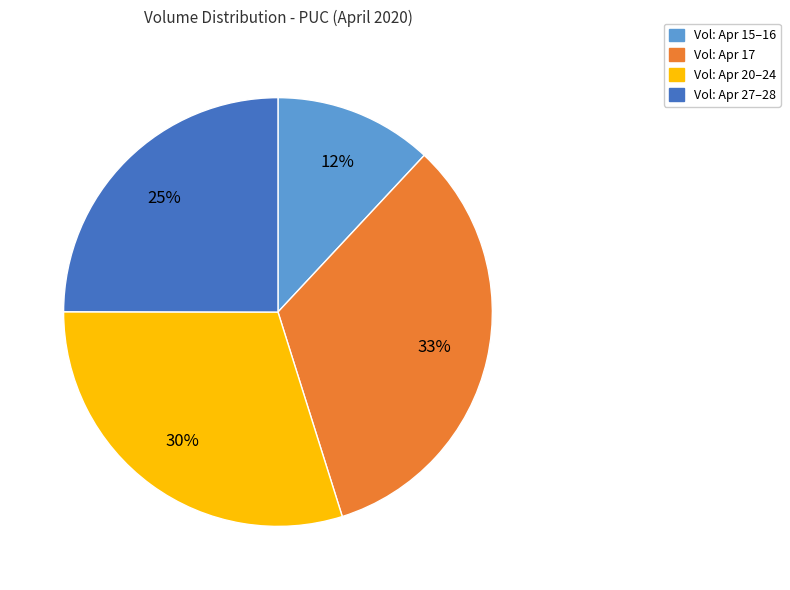

Is there a majority slice in this chart?

No